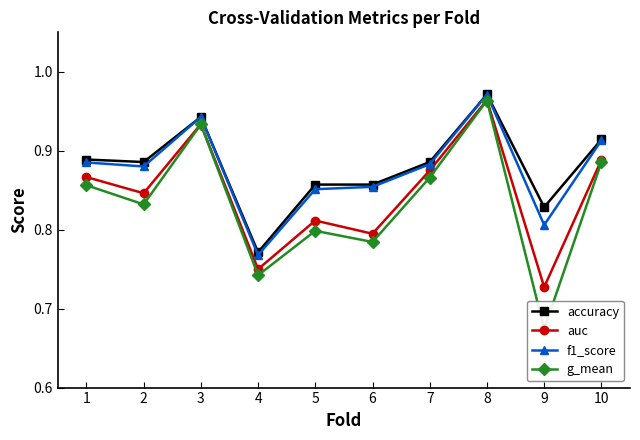

True or false: auc and accuracy cross at least once.

False